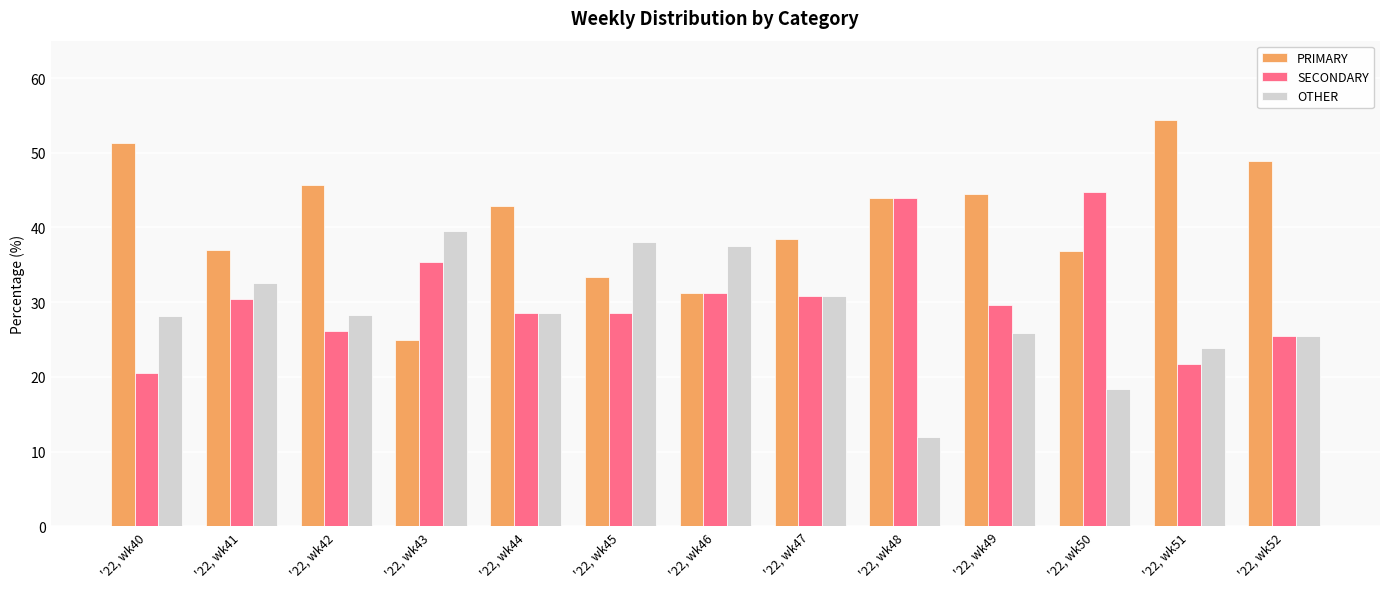

Is the value of SECONDARY at '22, wk43 greater than the value of OTHER at '22, wk43?

No